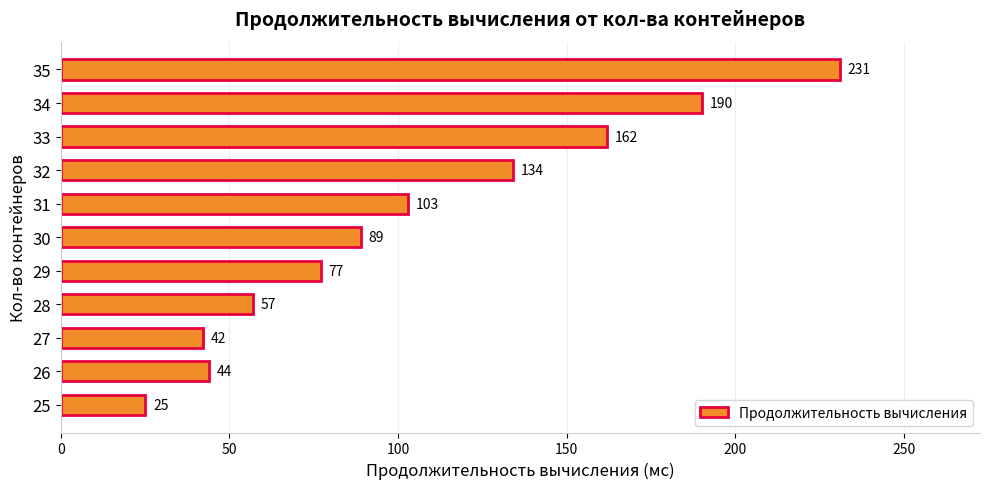

The chart shows a value of 67 at 27. True or false?

False